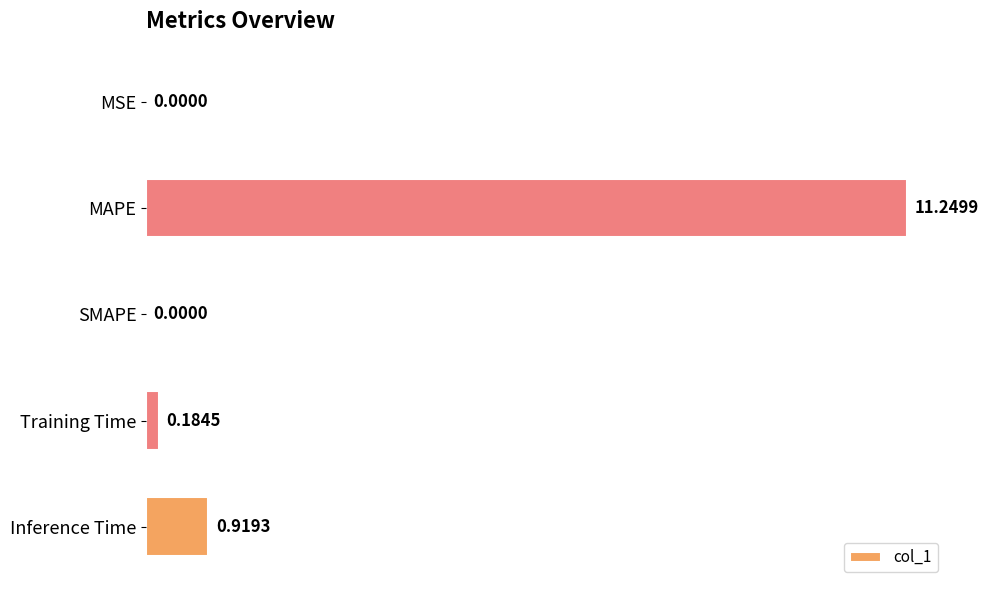

Are the bars grouped side by side (vs. stacked)?

No